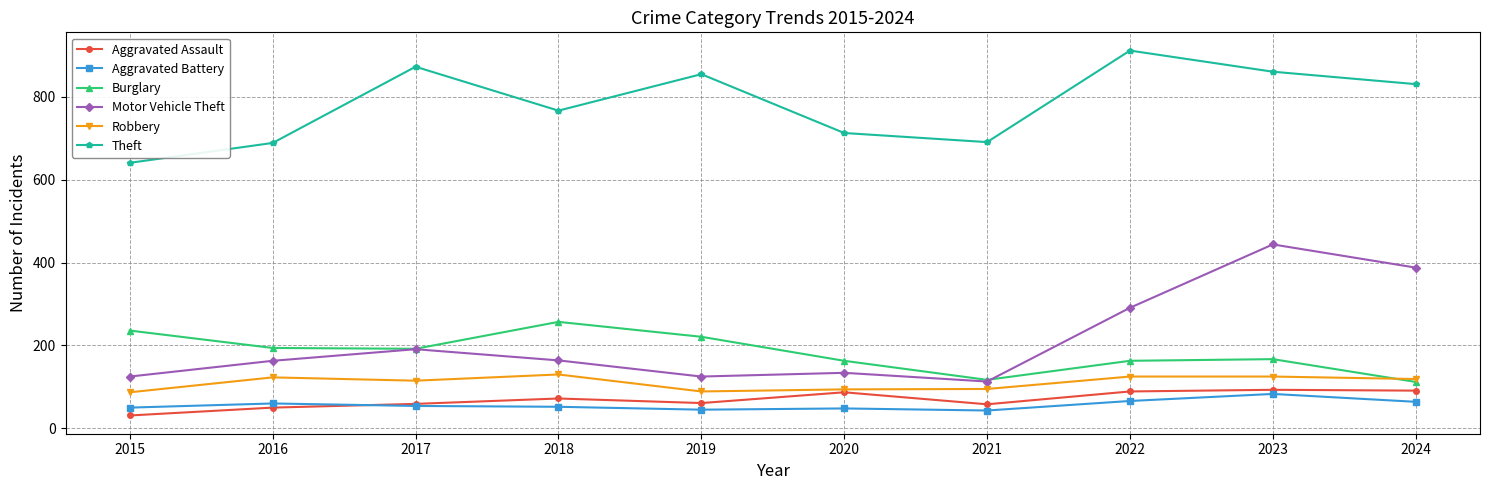

What is the difference between the second highest and second lowest values in the Aggravated Assault series?

41